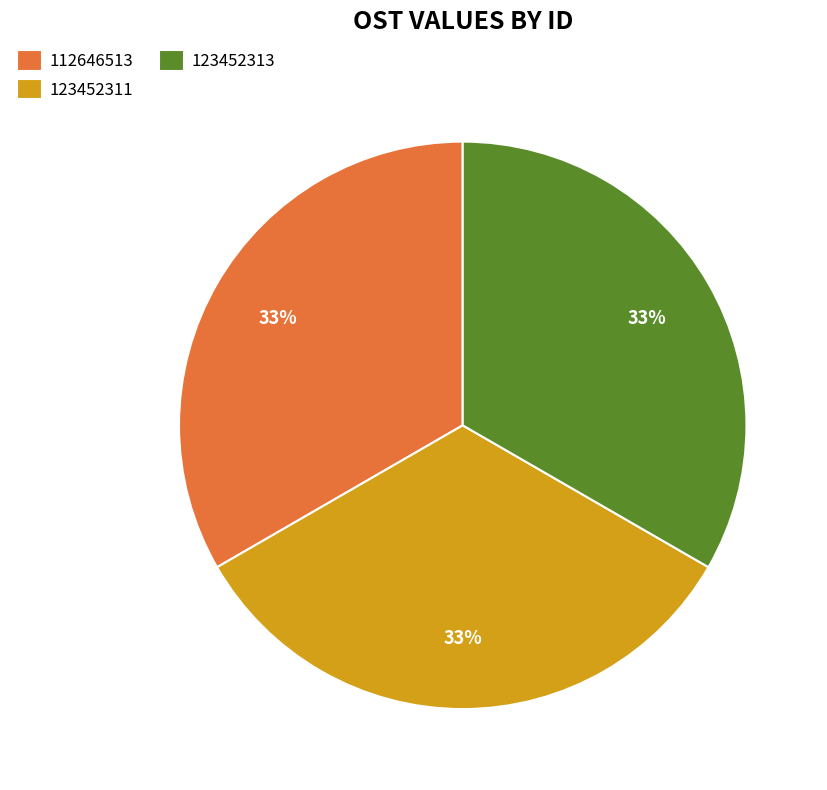

How many segments does this pie chart have?

3